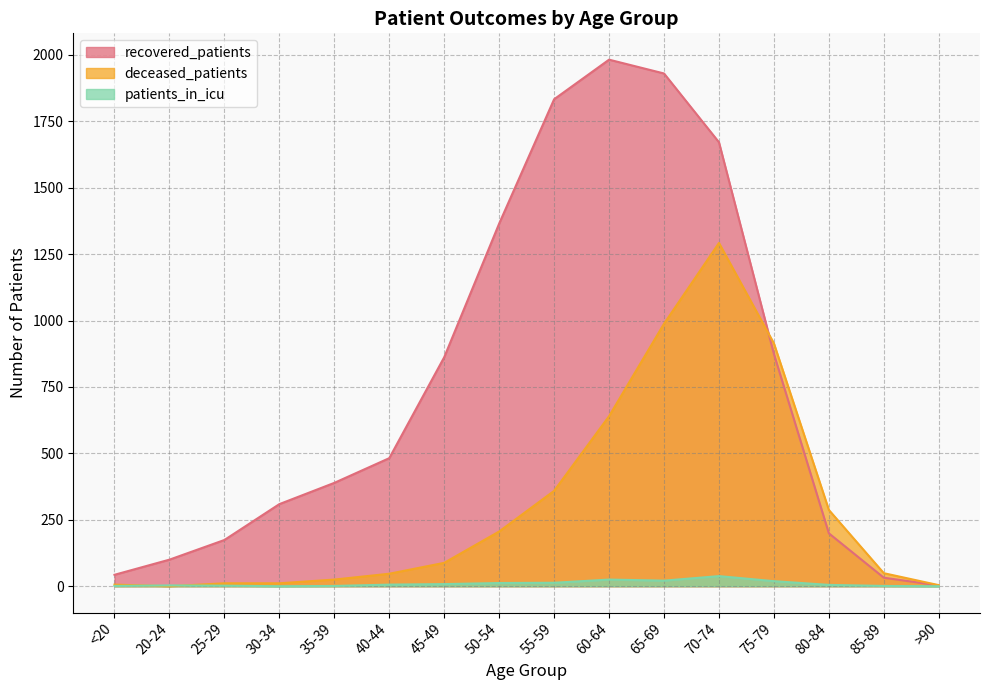

What is the maximum value for recovered_patients?

1982